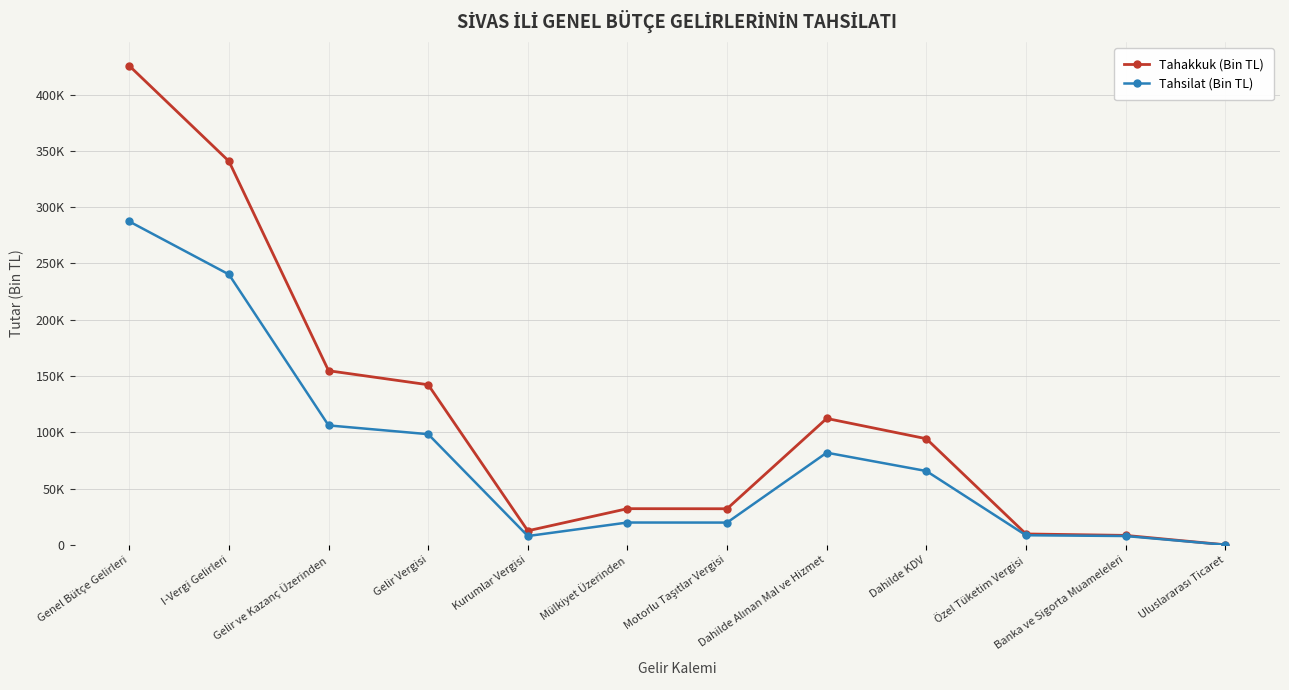

At which category is the sum across all series the highest?

Genel Bütçe Gelirleri